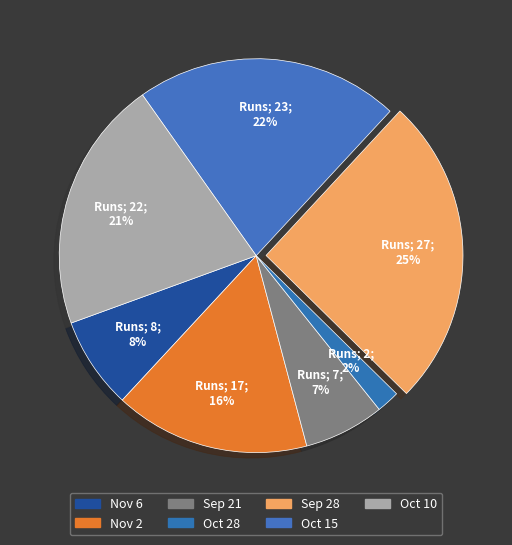

Which slice is the largest?

Sep 28 2020